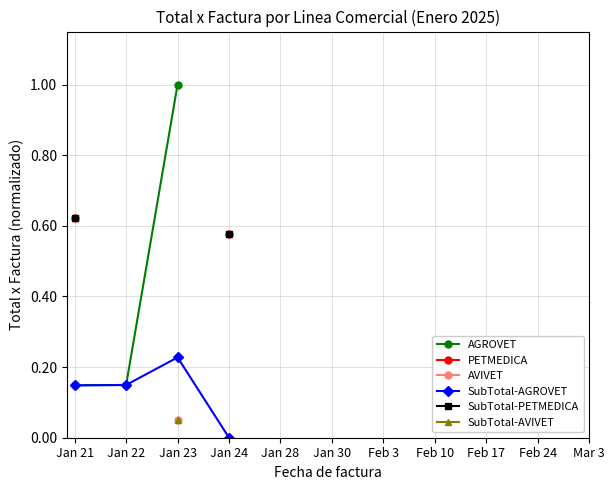

True or false: SubTotal-AGROVET has a value of 0.1 at Jan 22.

True